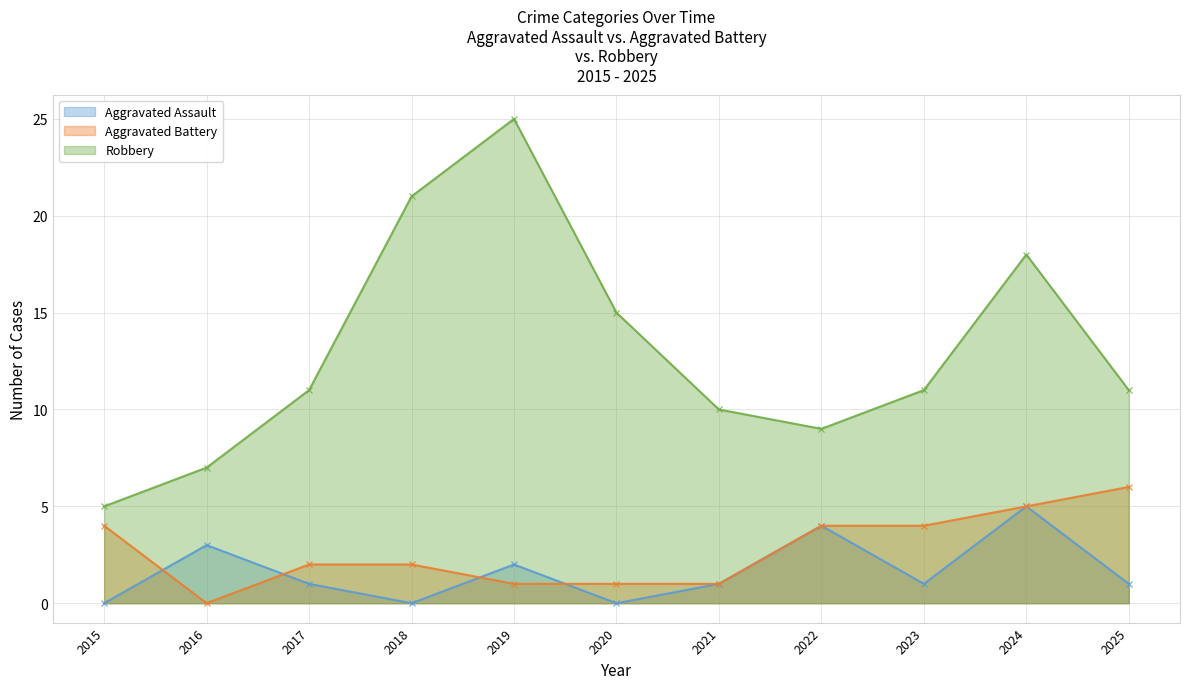

At which category is the sum across all series the highest?

2019